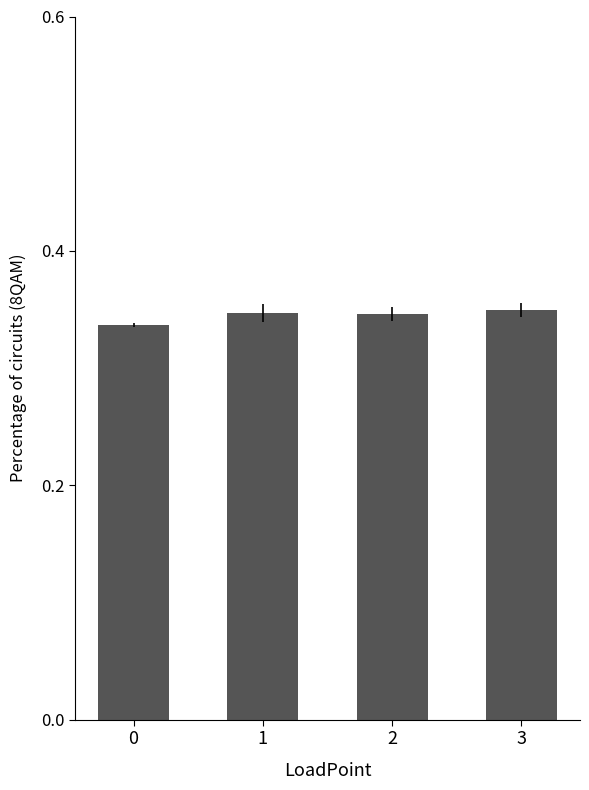

Count the values in the range 0 to 1.

4